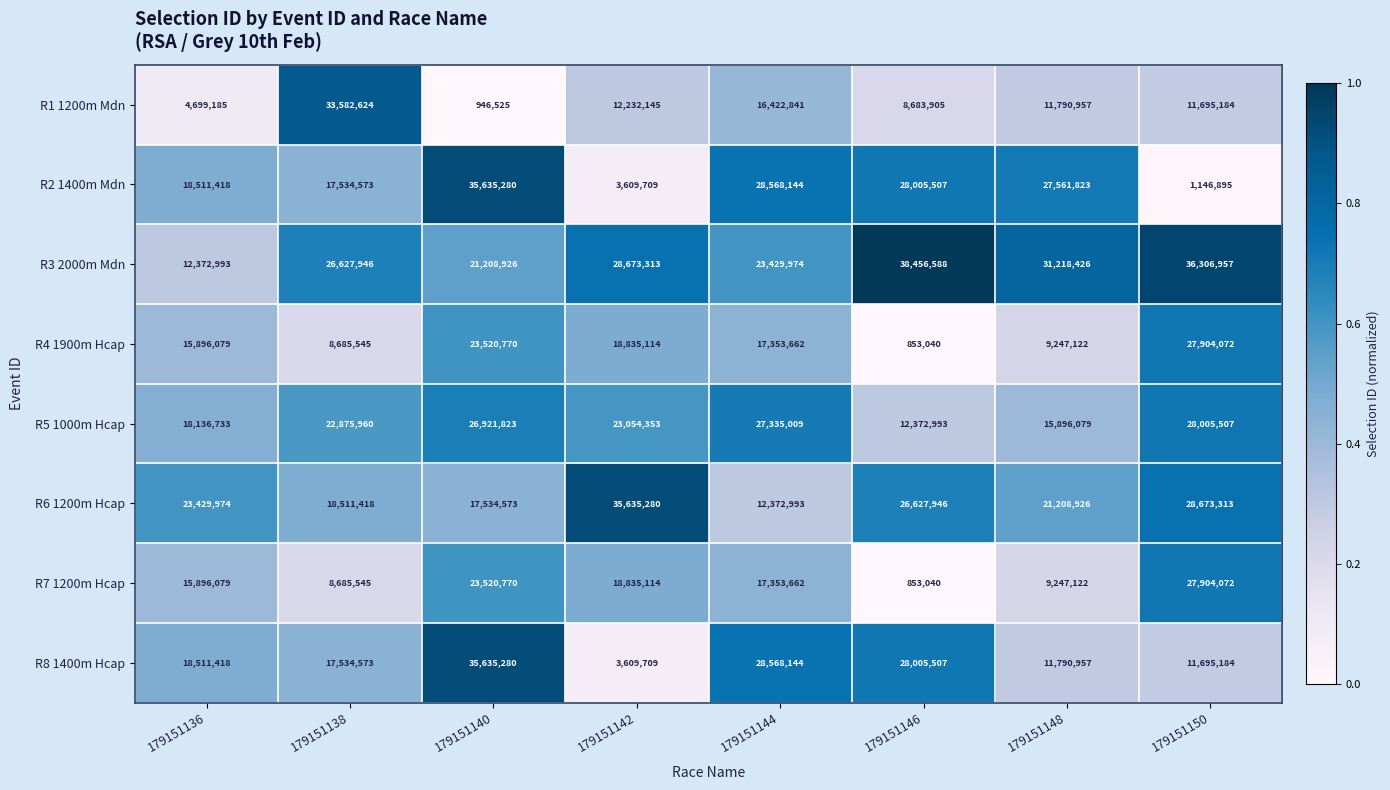

What is the total value across all series at 179151146?

143858526